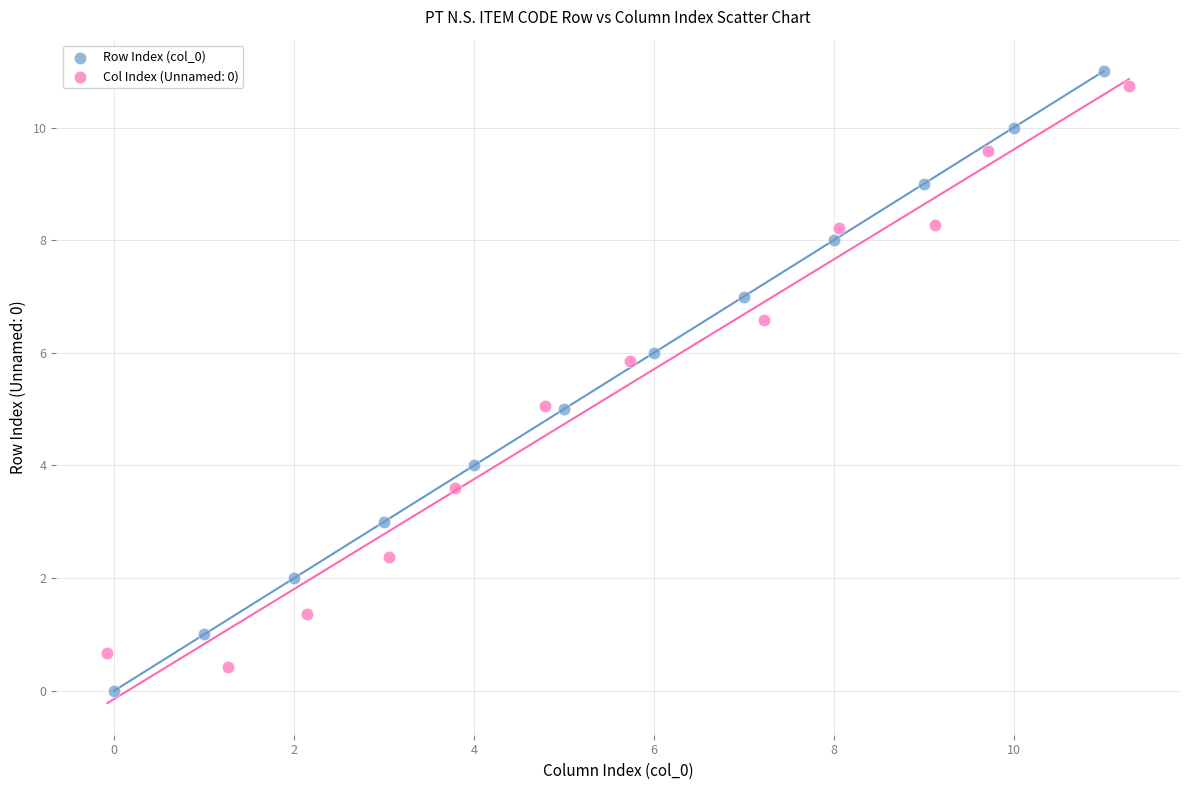

Which series has the largest Y range (max minus min)?

Row Index (col_0)